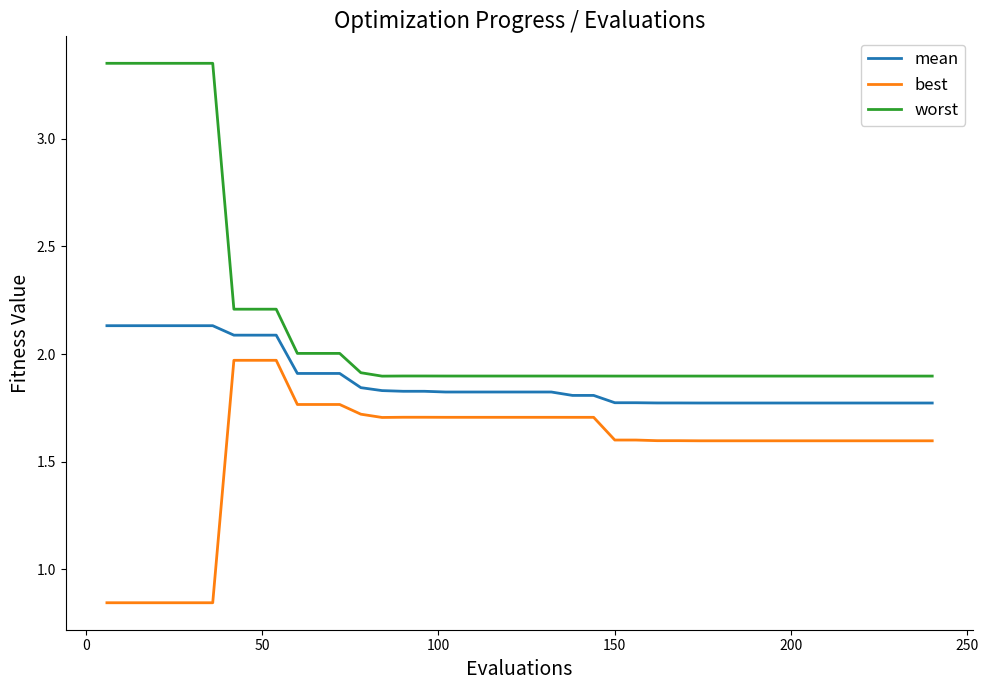

Which series has the largest total across all categories?

worst